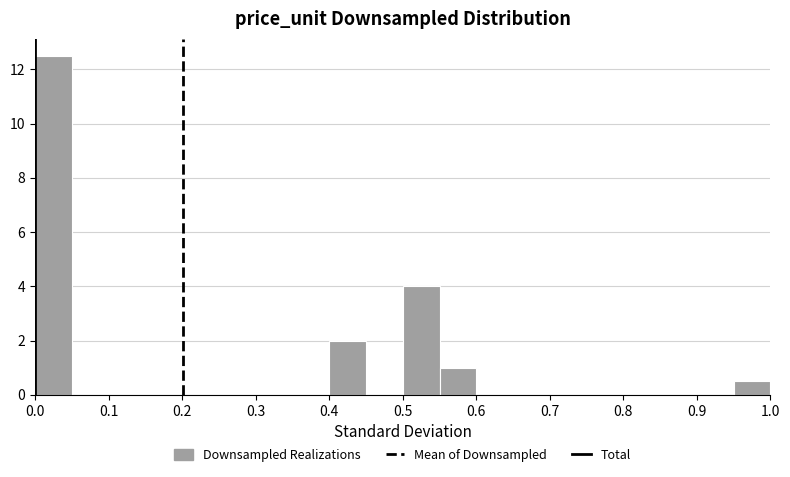

Reading left to right, transcribe this chart: for each bar, give the range it covers on the x-axis and its height. The values are not printed on the chart, so give them approximately, as read against the axis.

0.00 to 0.05: 12.6
0.05 to 0.10: 0
0.10 to 0.15: 0
0.15 to 0.20: 0
0.20 to 0.25: 0
0.25 to 0.30: 0
0.30 to 0.35: 0
0.35 to 0.40: 0
0.40 to 0.45: 2.0
0.45 to 0.50: 0
0.50 to 0.55: 4.0
0.55 to 0.60: 1.0
0.60 to 0.65: 0
0.65 to 0.70: 0
0.70 to 0.75: 0
0.75 to 0.80: 0
0.80 to 0.85: 0
0.85 to 0.90: 0
0.90 to 0.95: 0
0.95 to 1.00: 0.6